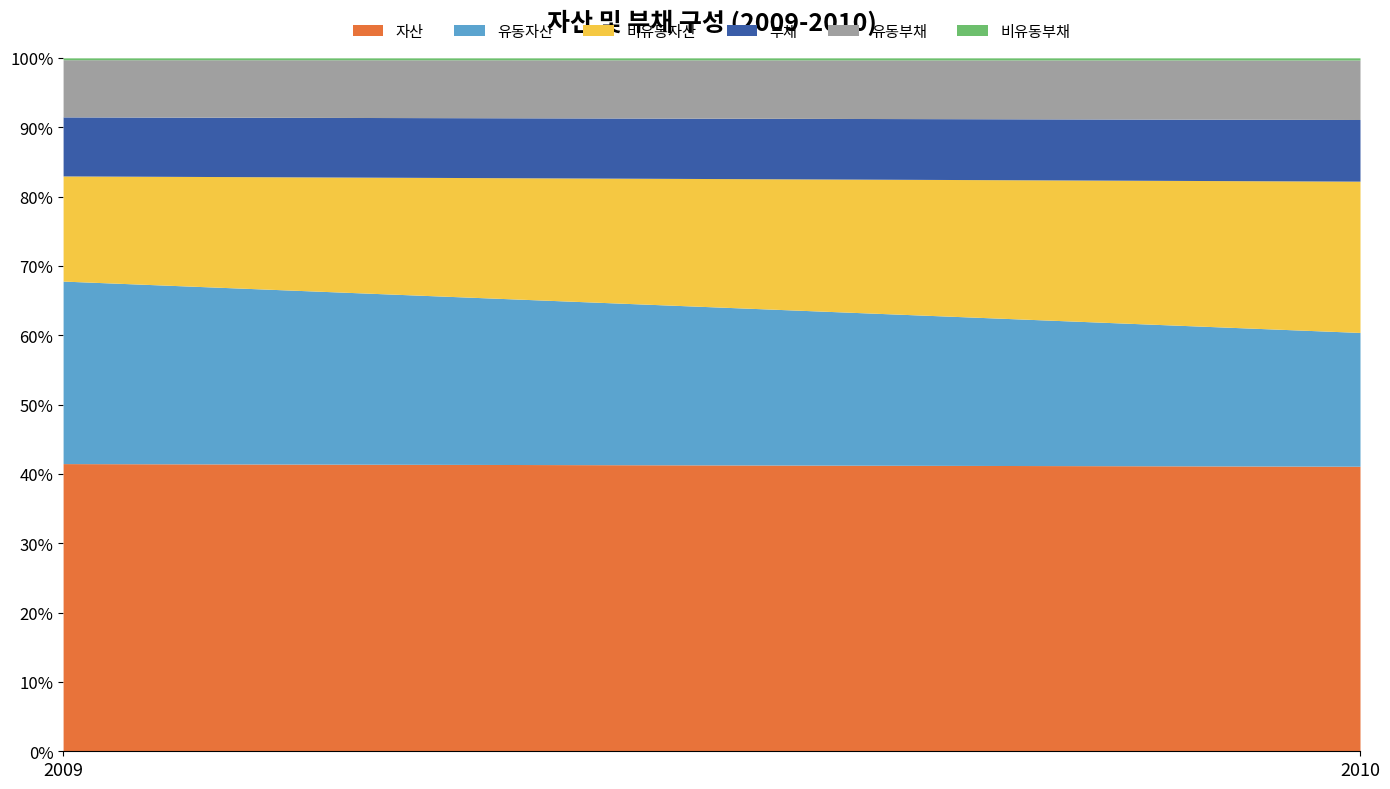

What are all the series names shown in the legend?

자산, 유동자산, 비유동자산, 부채, 유동부채, 비유동부채